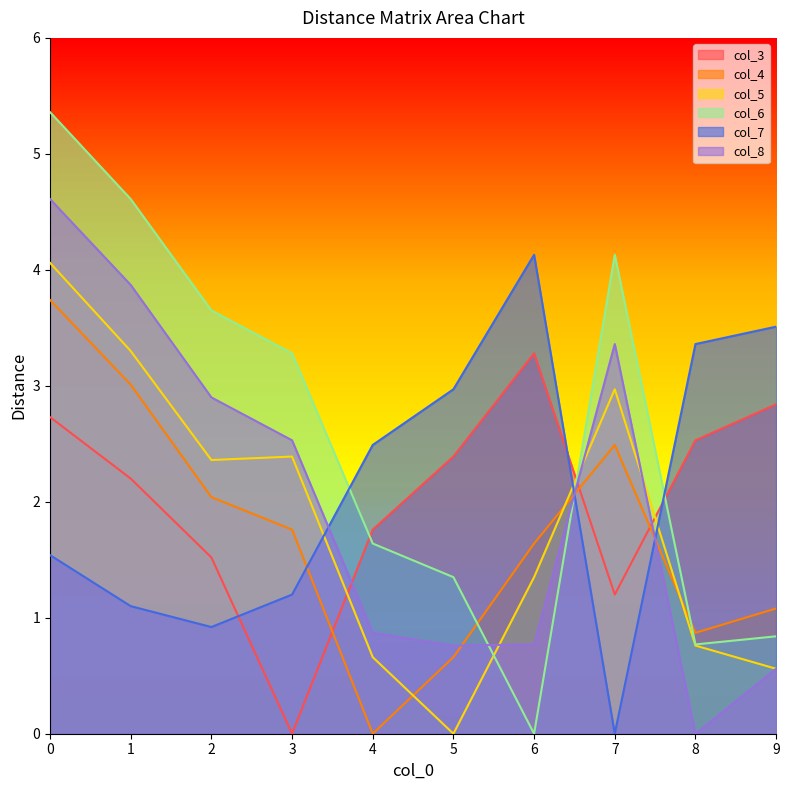

How many positive values does the col_5 series have?

9